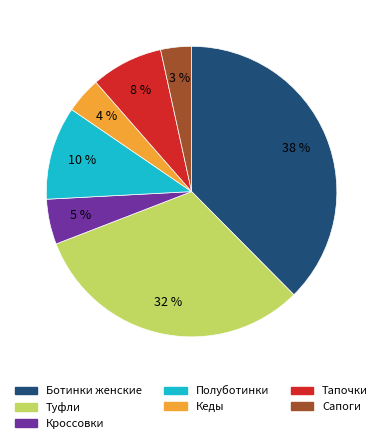

Is it true that Тапочки is 8% of the pie?

True